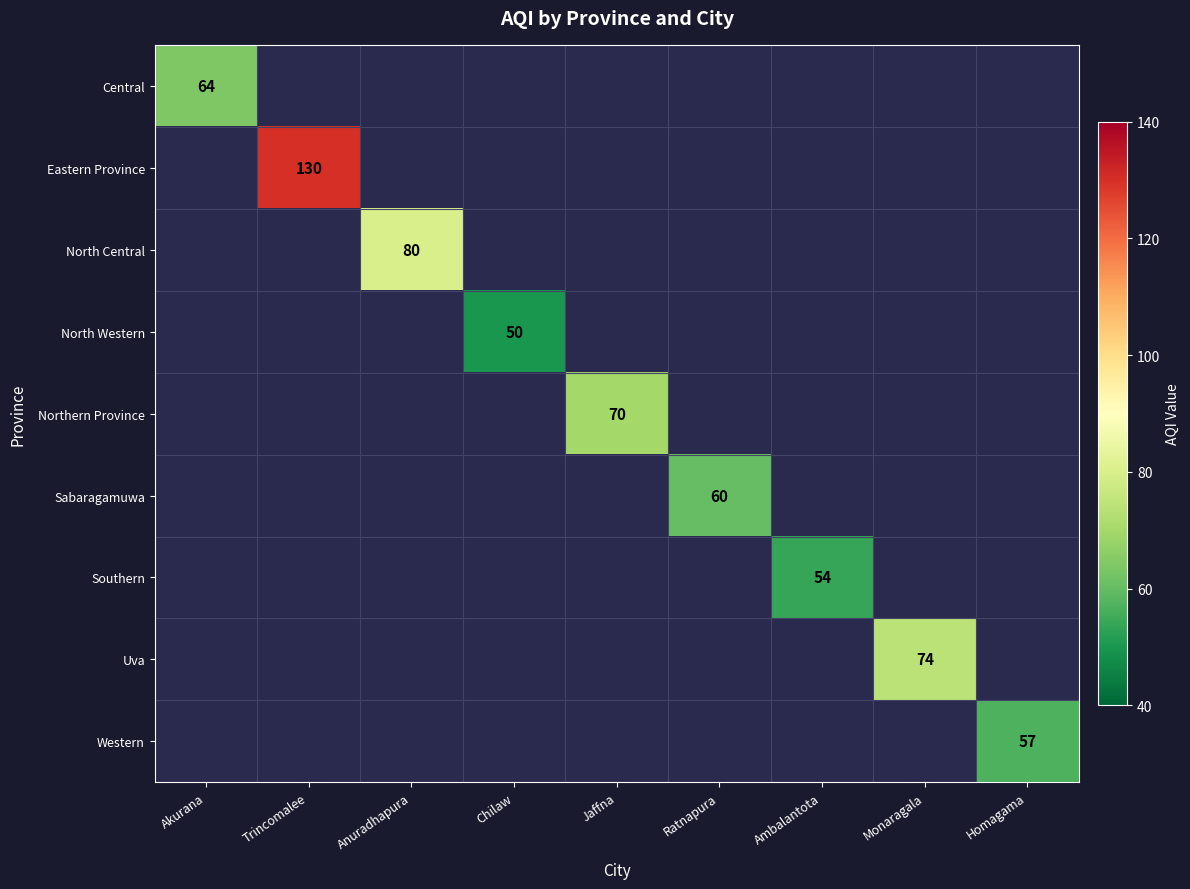

Is it true that Central equals 0 at Ambalantota?

True